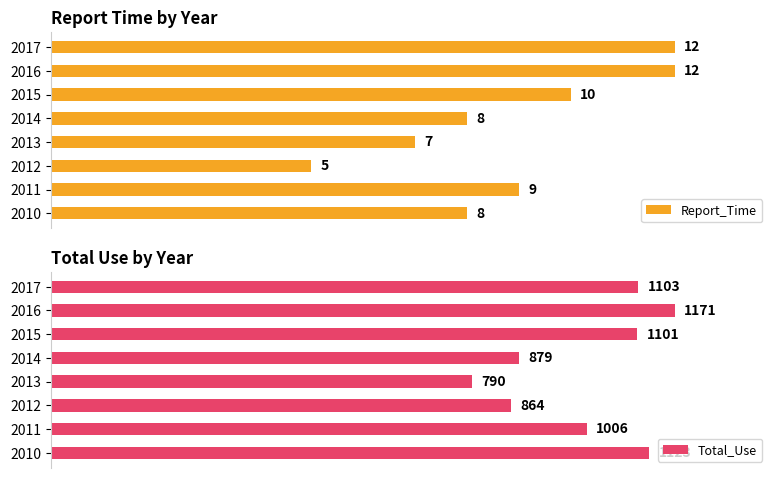

How many bars are there in each group?

2